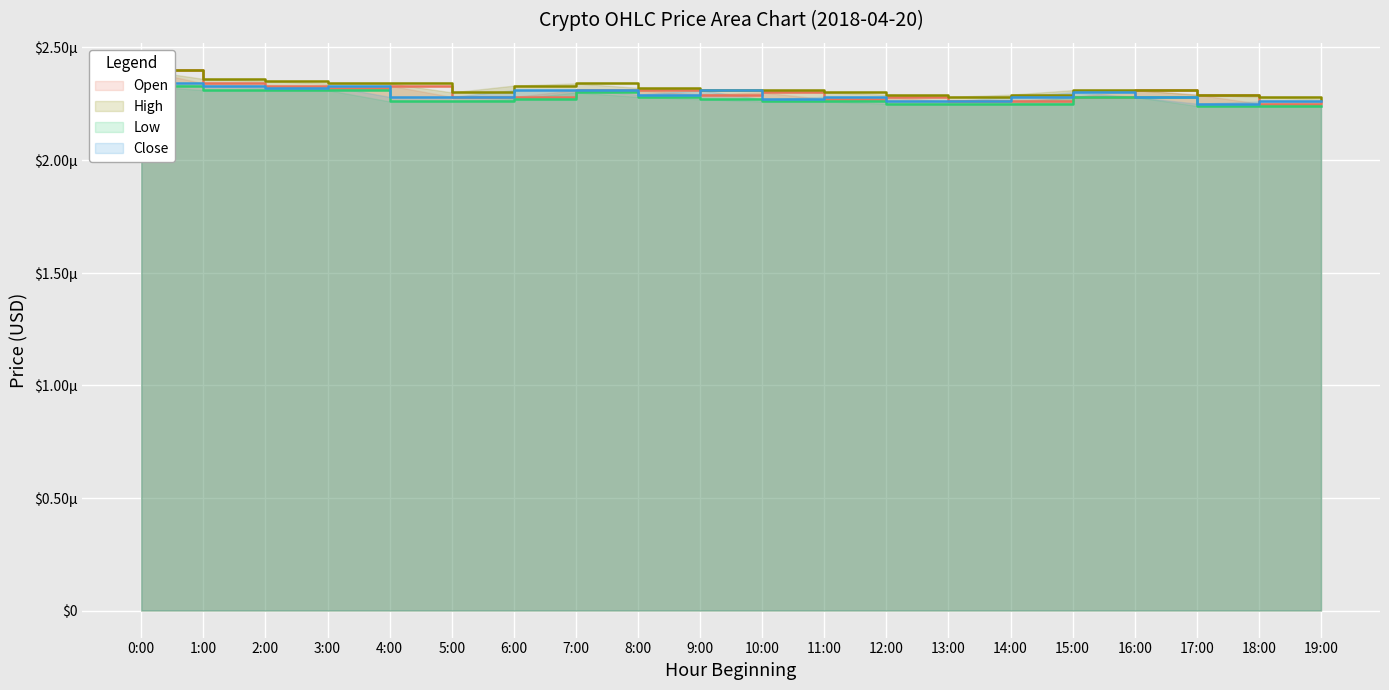

Rank the series at 6:00 from highest to lowest value.

High, Close, Open, Low